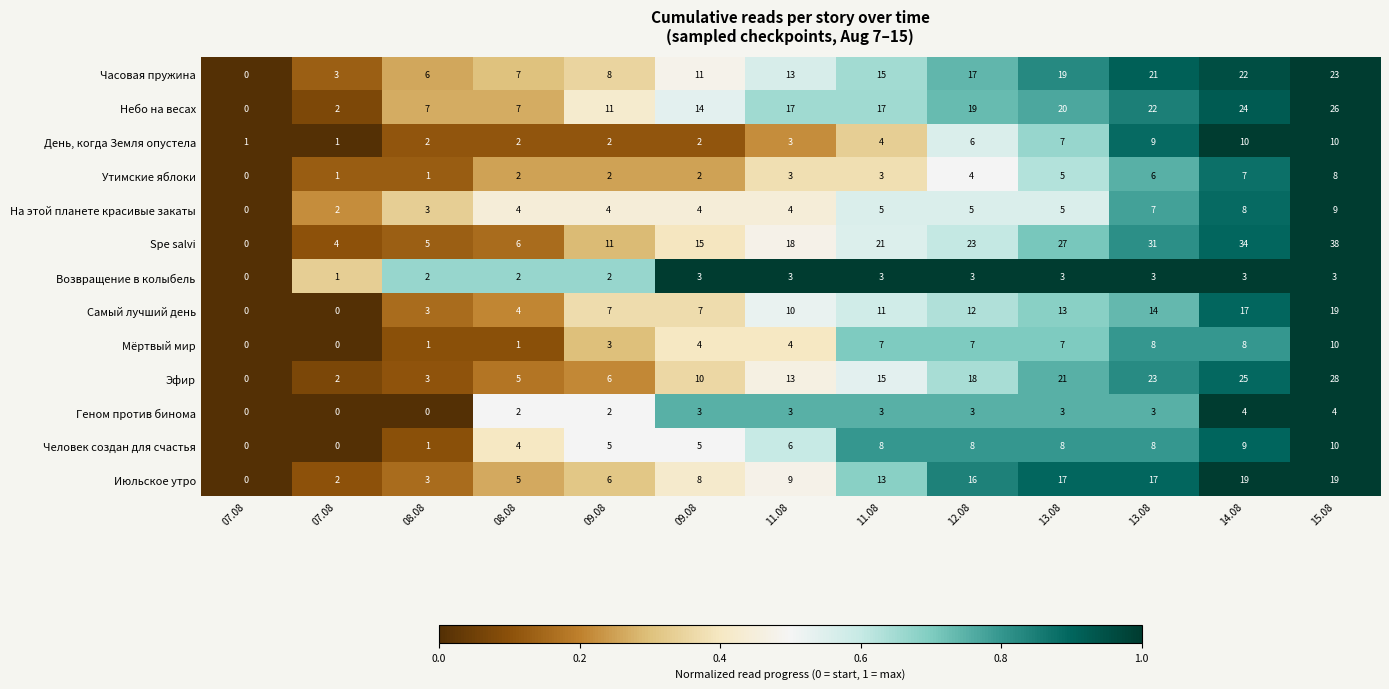

How many distinct data groups are displayed?

13